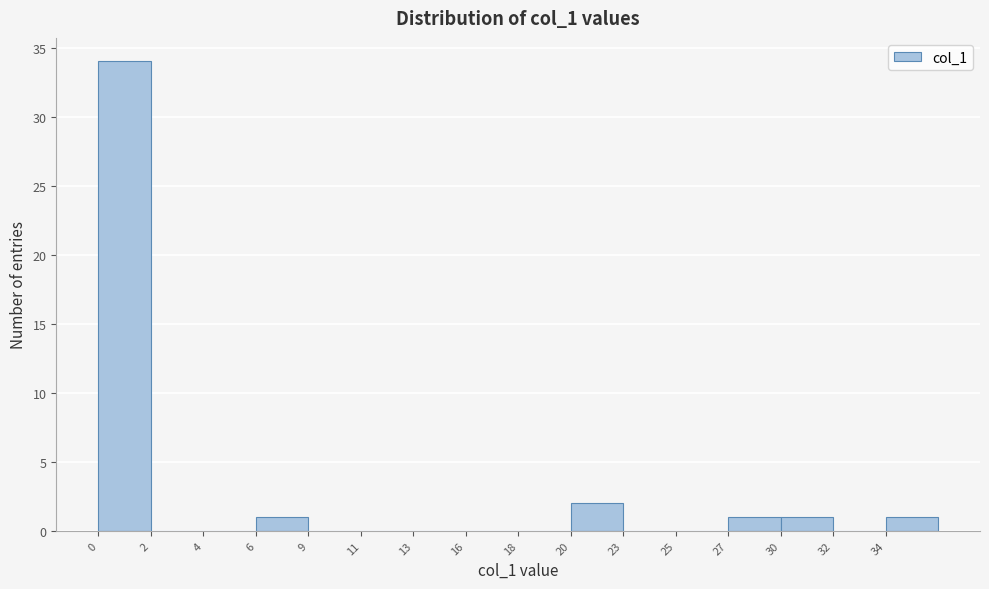

Reading left to right, list all the values displayed in this chart.

0=34	2=0	4=0	6=1	9=0	11=0	13=0	16=0	18=0	20=2	23=0	25=0	27=1	30=1	32=0	34=1